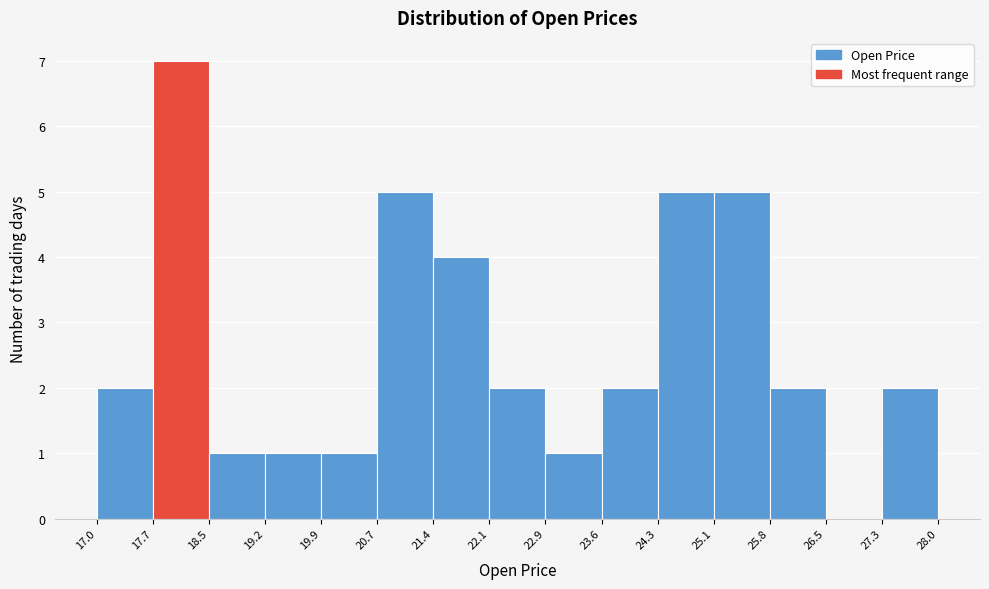

Reading left to right, list every bar in this chart as the range it spans on the x-axis followed by its height. The values are not printed on the chart, so give them approximately, as read against the axis.

17.0 to 17.7: 2
17.7 to 18.5: 7
18.5 to 19.2: 1
19.2 to 19.9: 1
19.9 to 20.7: 1
20.7 to 21.4: 5
21.4 to 22.1: 4
22.1 to 22.9: 2
22.9 to 23.6: 1
23.6 to 24.3: 2
24.3 to 25.1: 5
25.1 to 25.8: 5
25.8 to 26.5: 2
26.5 to 27.3: 0
27.3 to 28.0: 2